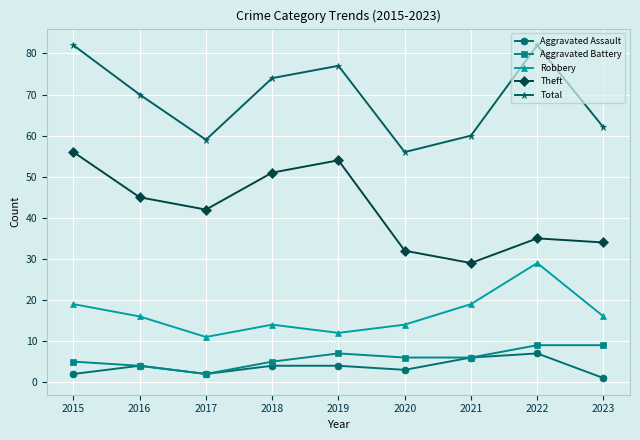

True or false: Aggravated Assault and Robbery cross at least once.

False